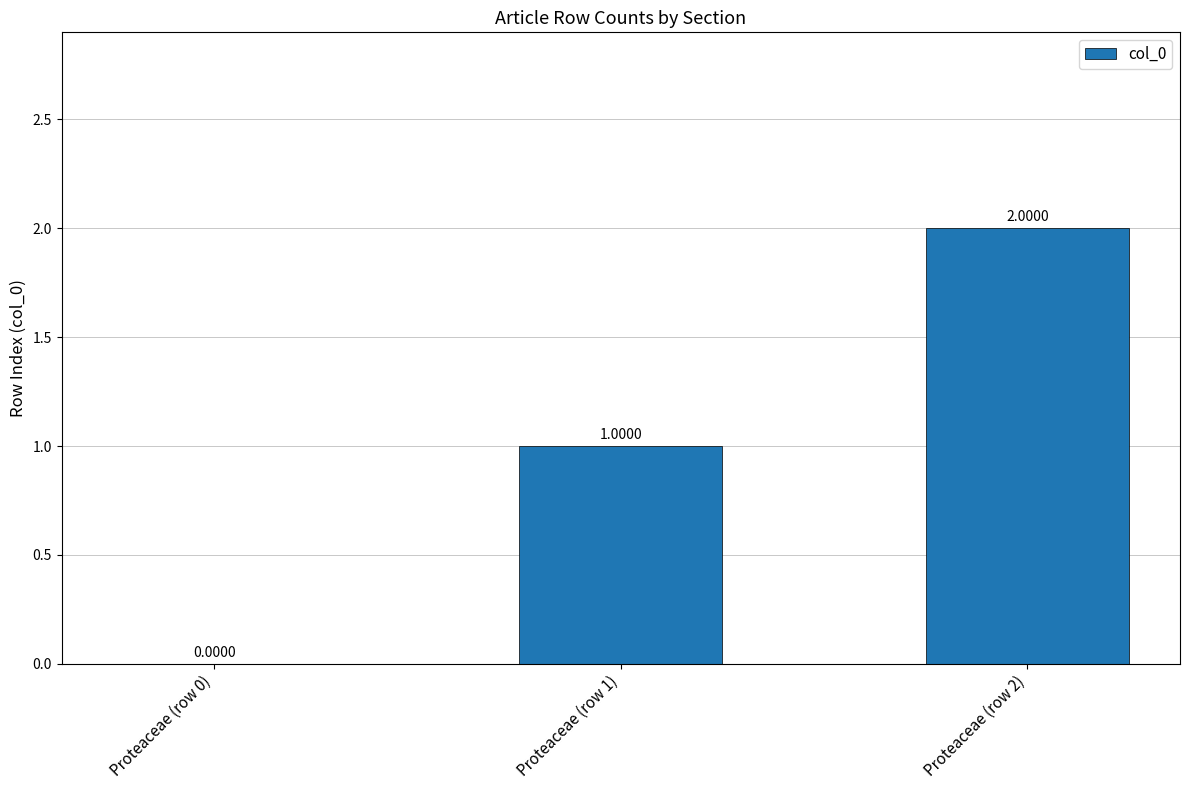

Reading left to right, transcribe all the data shown in this chart.

0	1	2